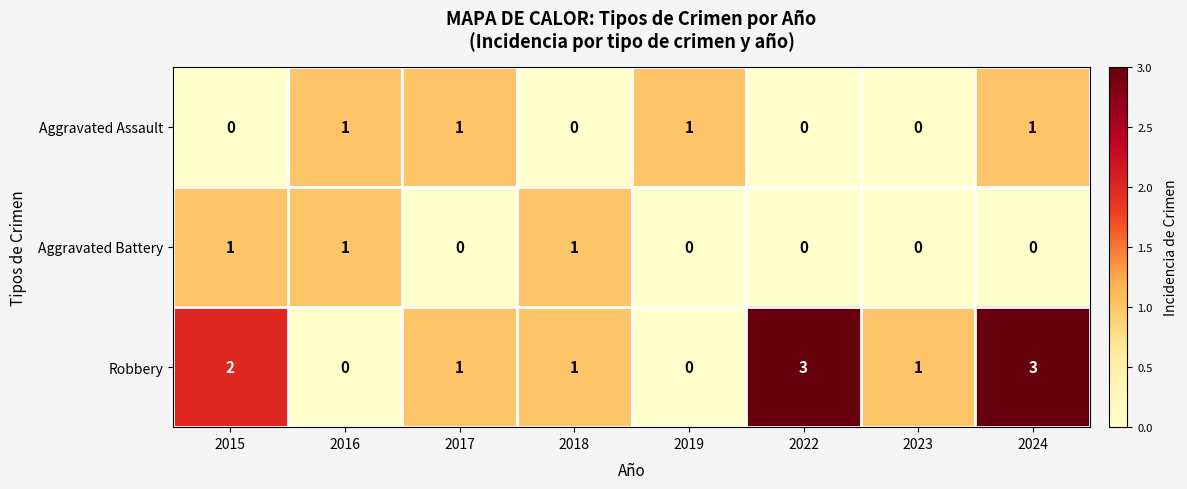

What is the total value across all series at 2022?

3